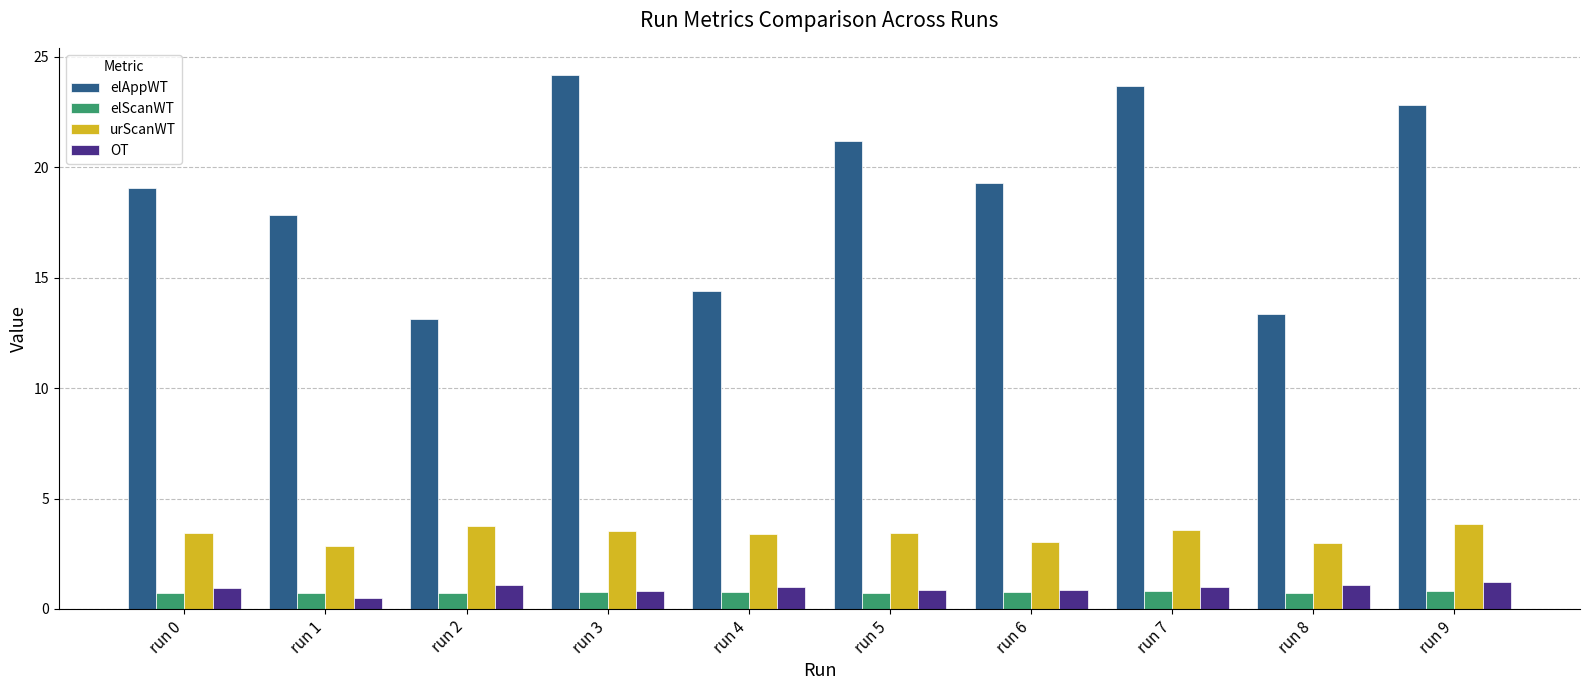

Is the value of urScanWT at run 2 greater than the value of elScanWT at run 3?

Yes